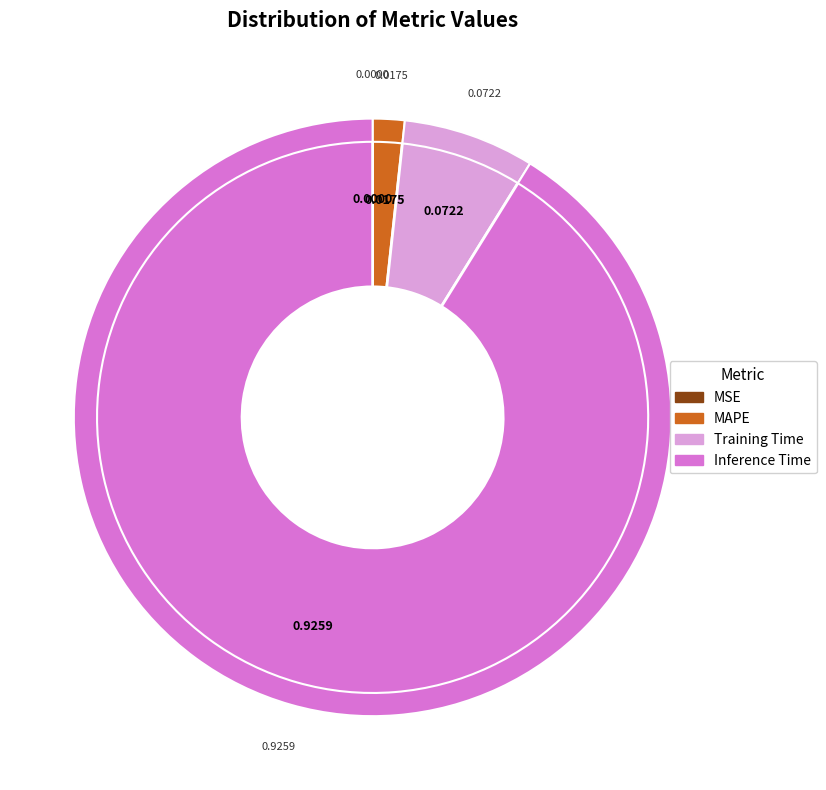

Combined, what portion of the pie is MAPE and Inference Time?

92.9%